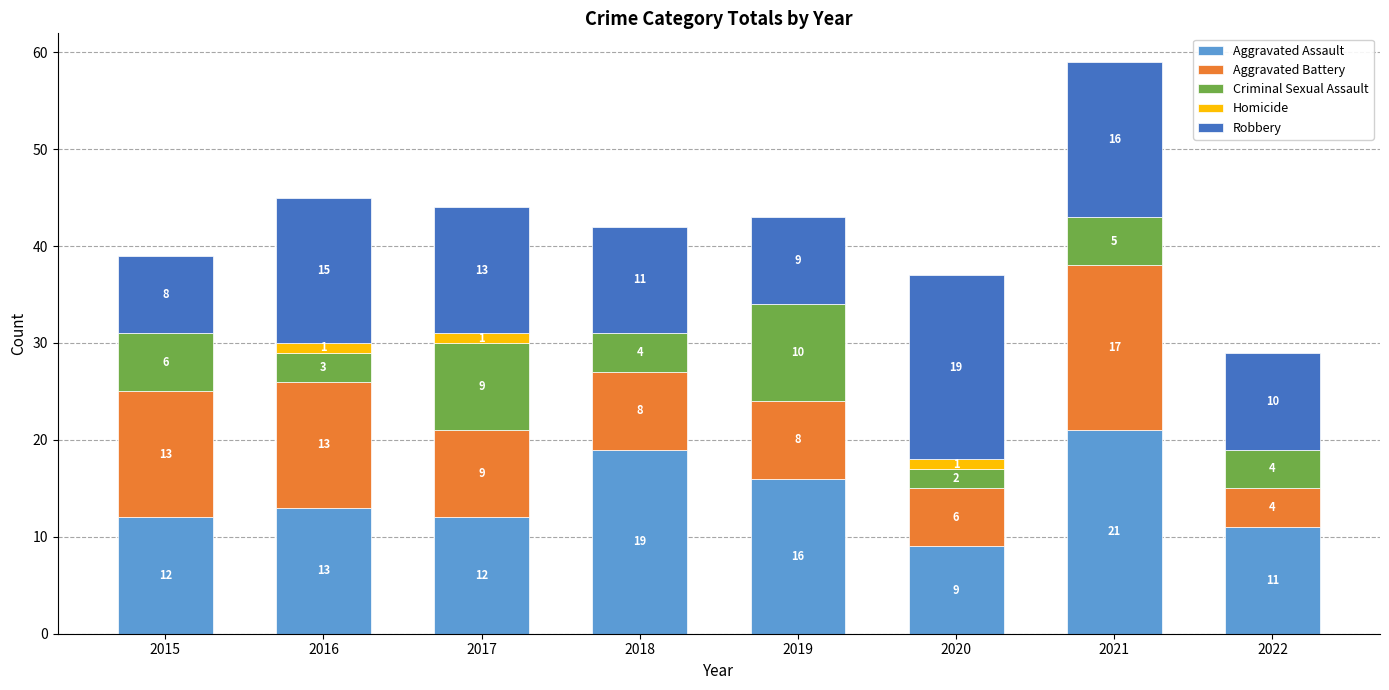

How many data points does each series have?

8